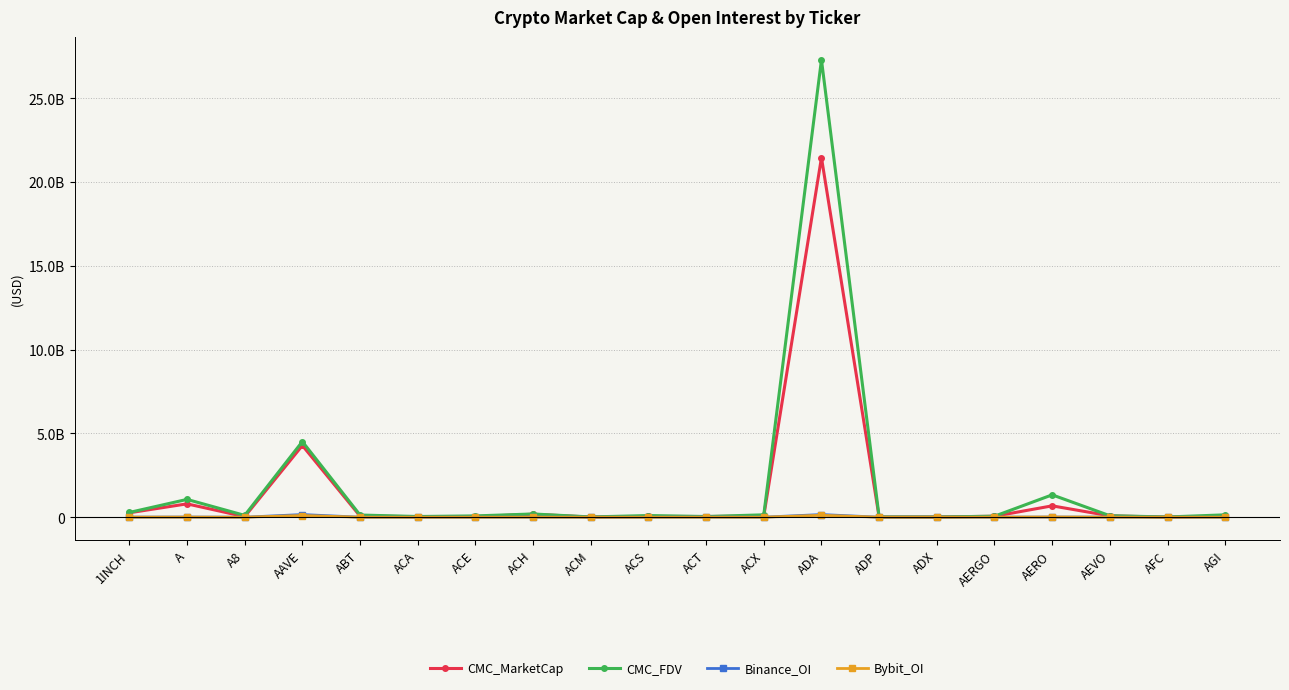

Between ACM and AERO, which series saw the biggest shift?

CMC_FDV